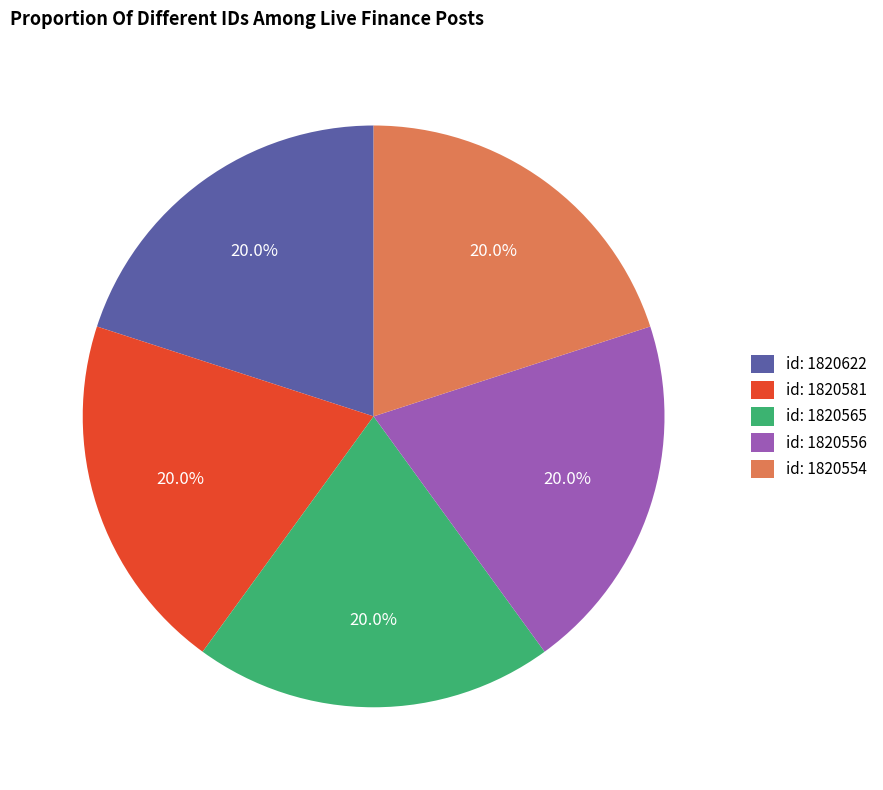

Does any single category account for the majority?

No